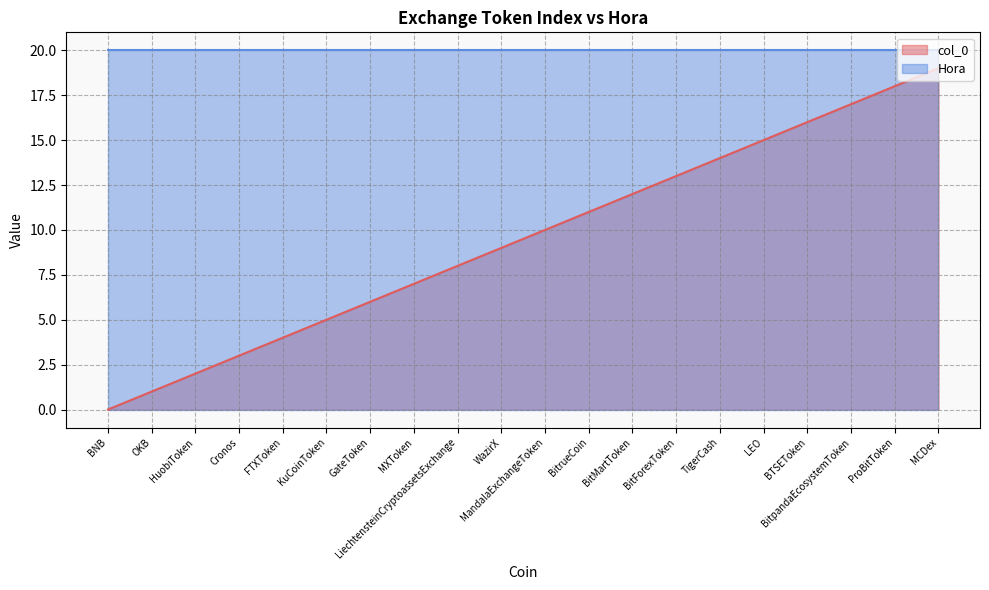

Approximately how many times larger is the value at FTXToken compared to ProBitToken?

0.2